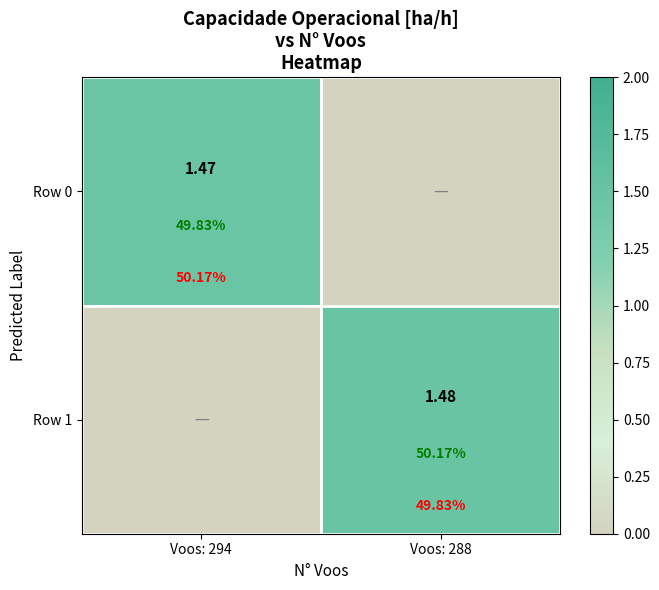

Rank the series by their maximum value, from lowest to highest.

Row 0, Row 1